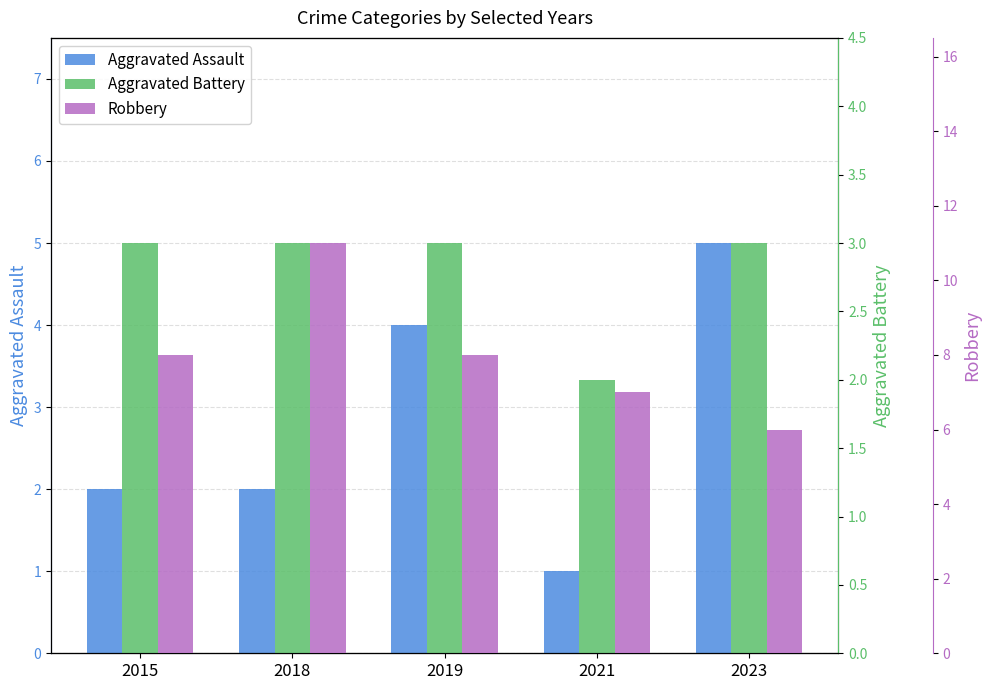

Rank the series at 2023 from lowest to highest value.

Aggravated Battery, Aggravated Assault, Robbery